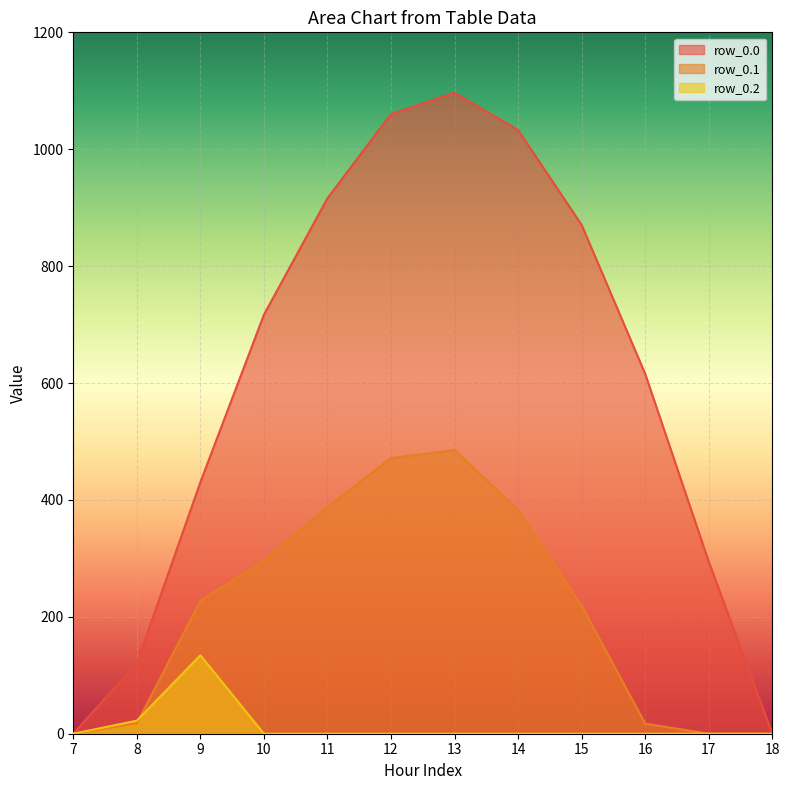

What is the difference between the maximum and second lowest values in the row_0.2 series?

134.2